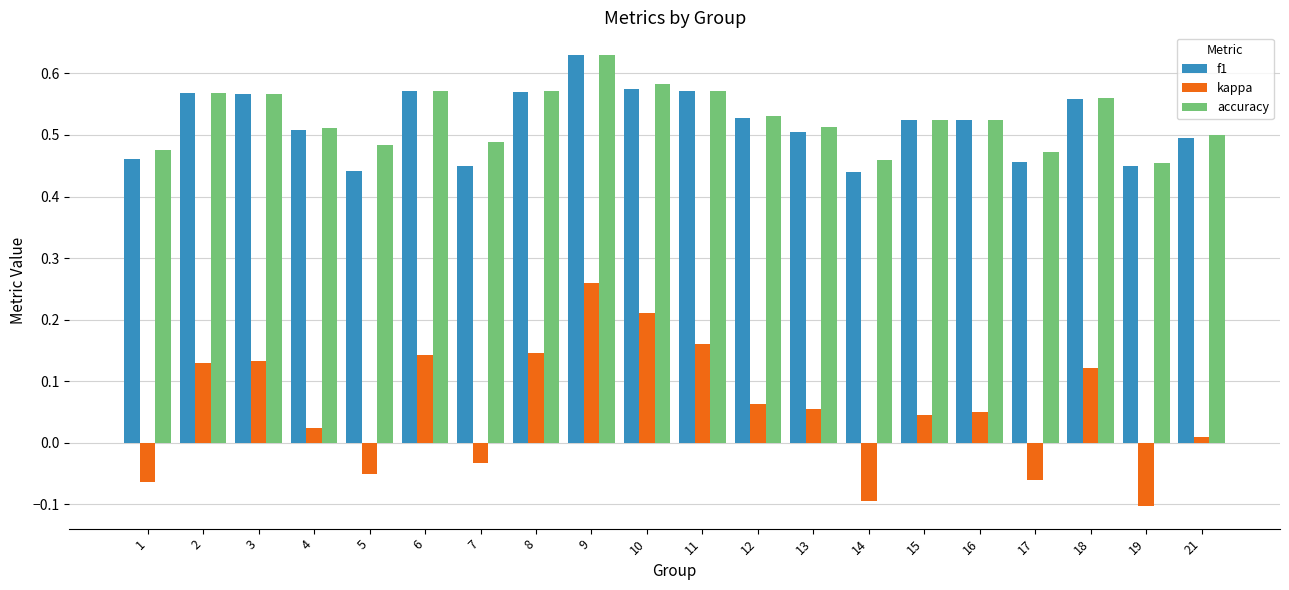

The accuracy series shows 0.2 at 19. True or false?

False